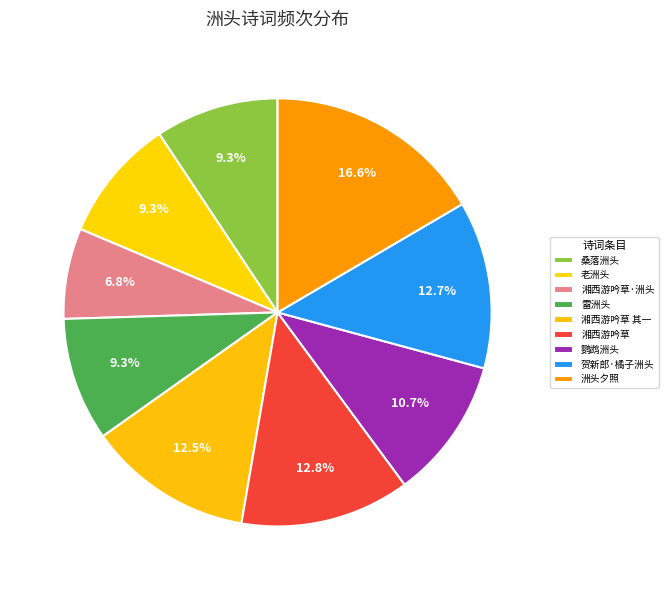

How many slices are in this pie chart?

9